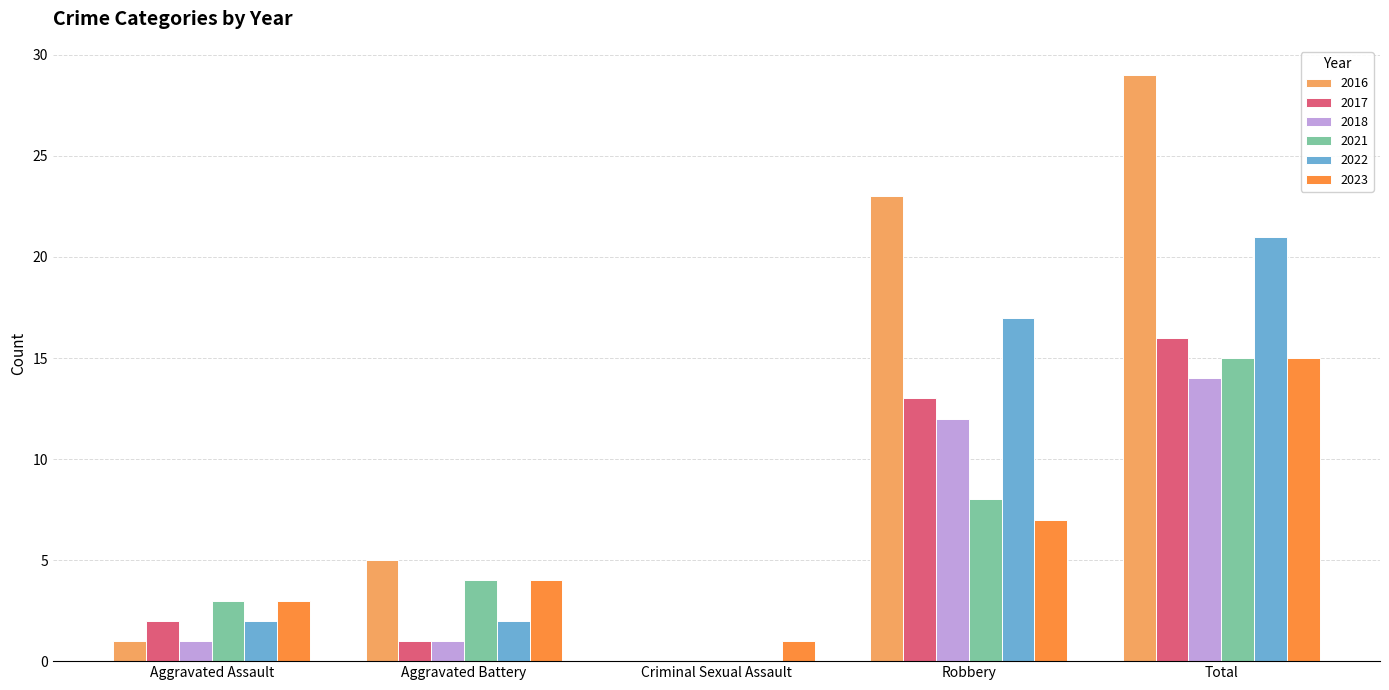

Reading left to right, extract all data points from this chart.

2016: 1	5	0	23	29
2017: 2	1	0	13	16
2018: 1	1	0	12	14
2021: 3	4	0	8	15
2022: 2	2	0	17	21
2023: 3	4	1	7	15